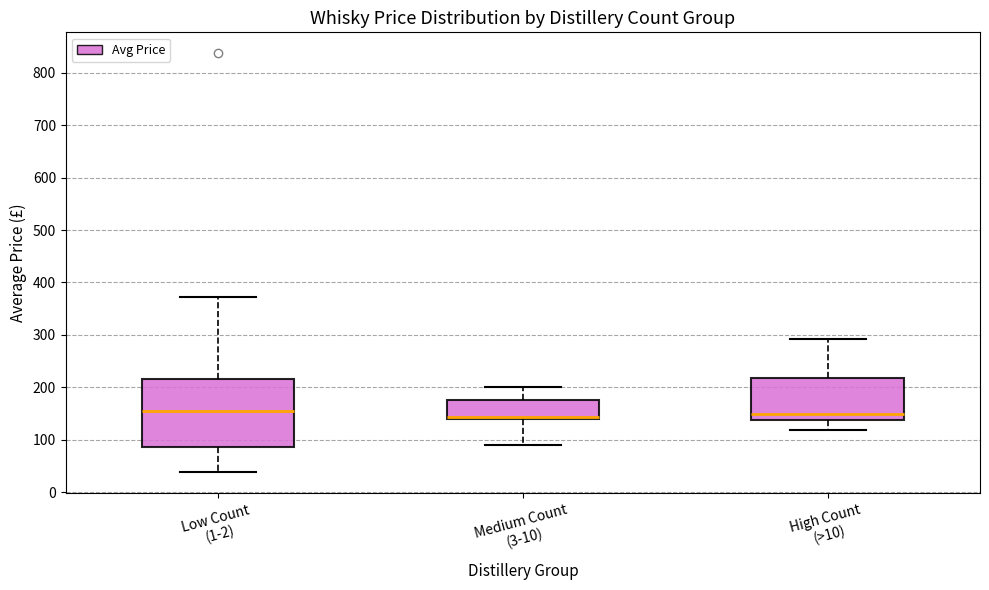

Where is the upper edge of the box for High Count (>10) on the y-axis? The values are not printed on the chart, so give them approximately, as read against the axis.

220